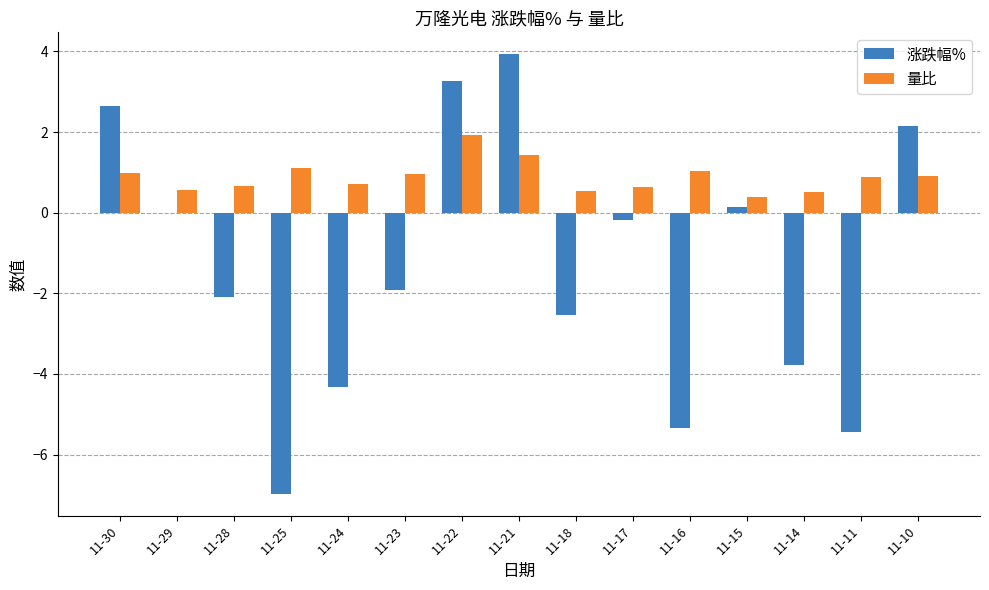

What is the spread (max minus min) of values at 11-23?

2.9